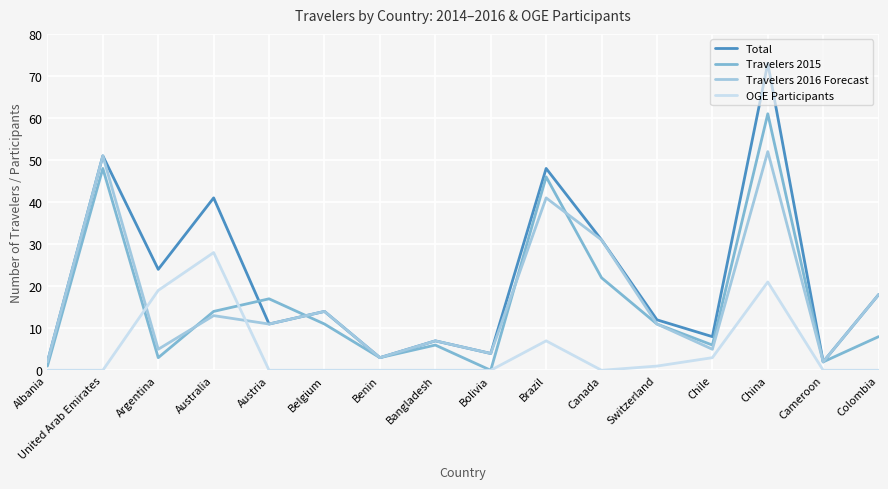

True or false: Total has a value of 70 at Brazil.

False